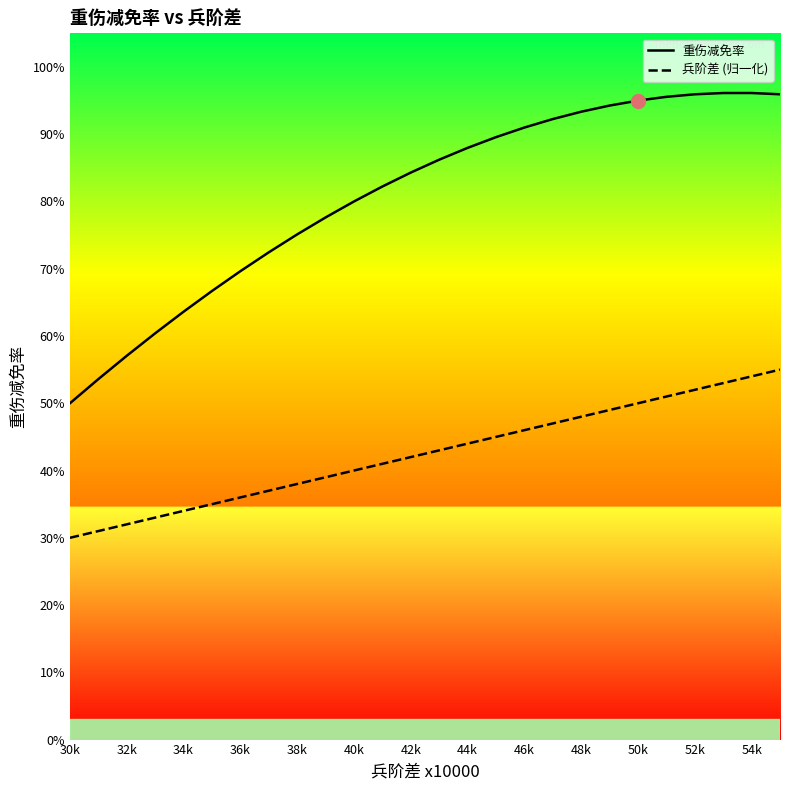

What are all the series names shown in the legend?

重伤减免率, 兵阶差 (归一化)